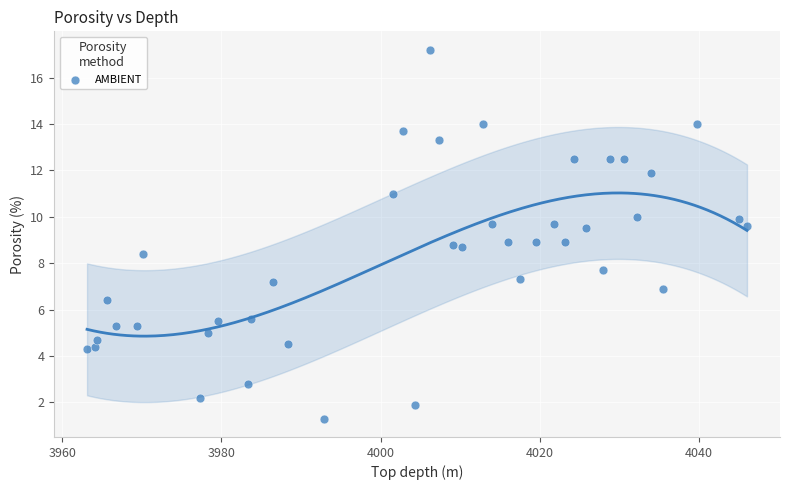

What is the range of Y values (max minus min)?

15.9